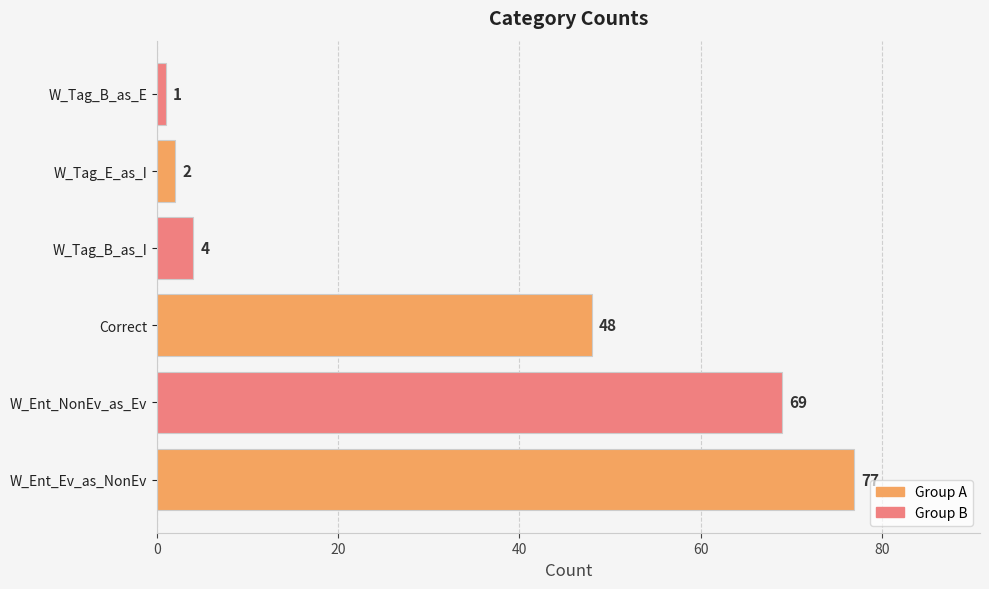

Are the bars horizontal?

Yes